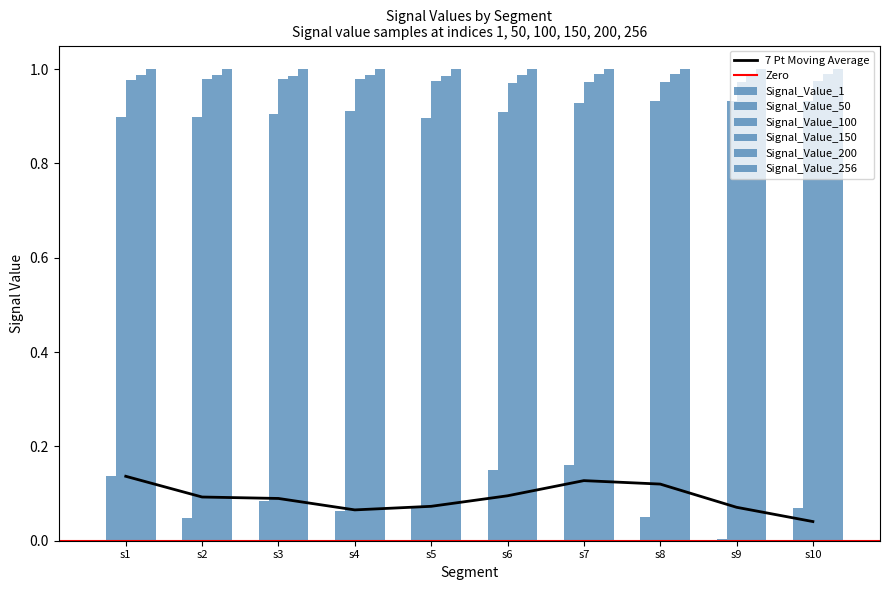

How many bars are there in each group?

5